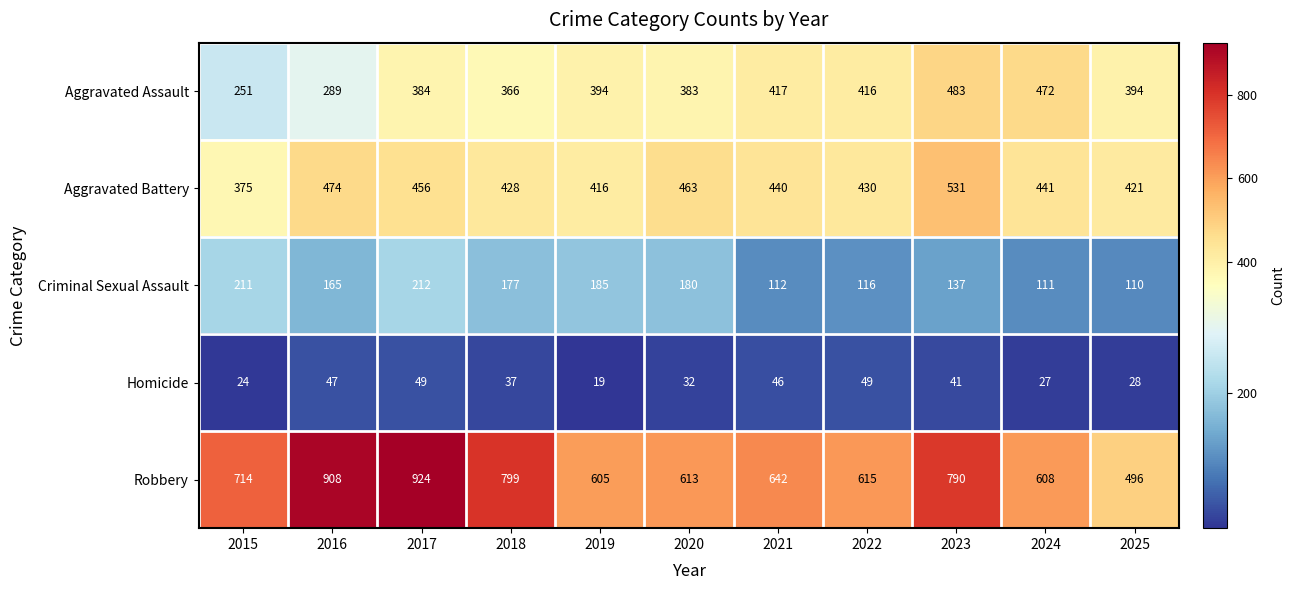

At how many categories does at least one series exceed 464?

11